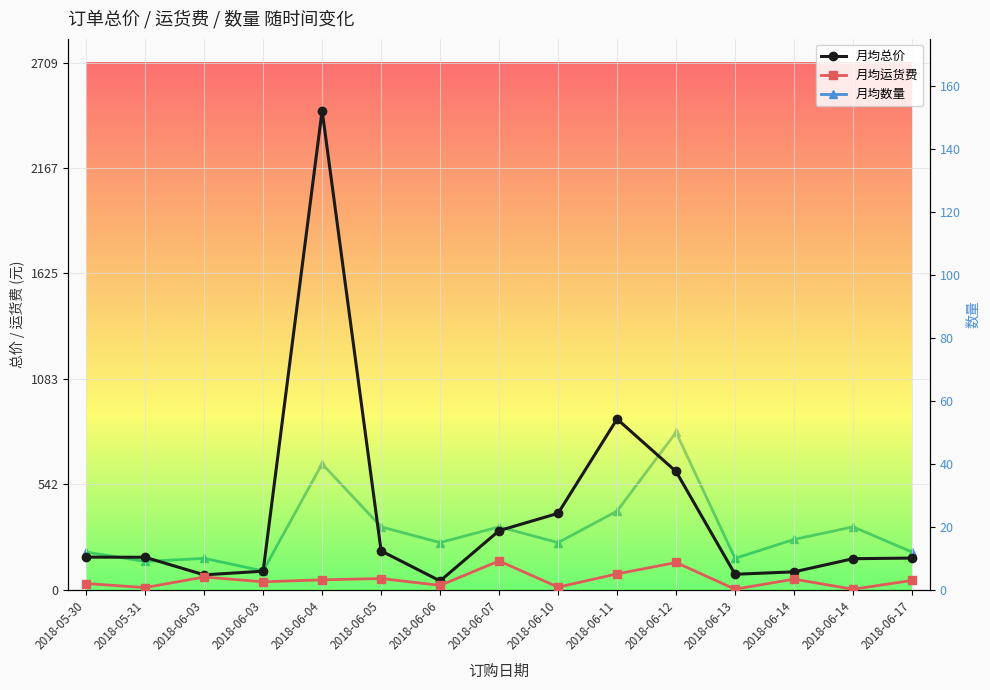

True or false: 月均总价 has more than 0 interior local peaks.

True